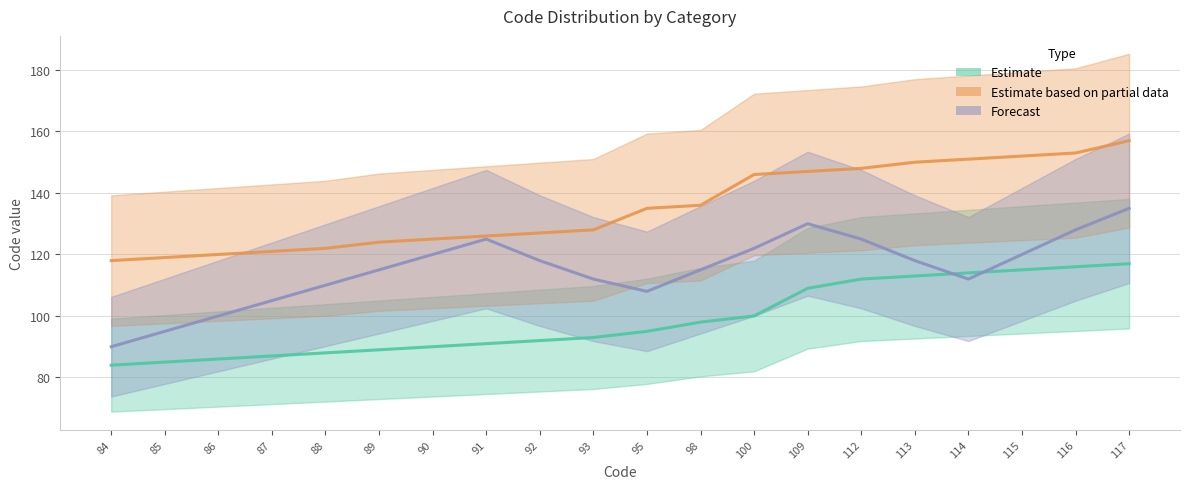

What is the sum of the Estimate based on partial data values at 86 and 93?

248